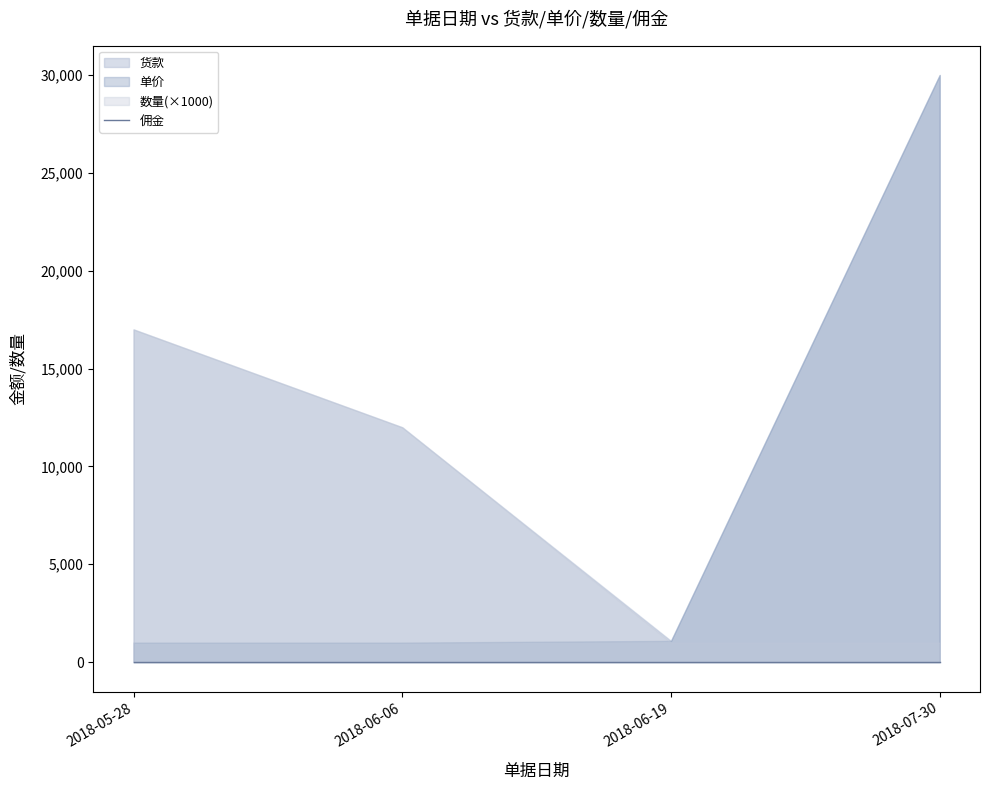

What is the label of the 1st point from the left?

2018-05-28